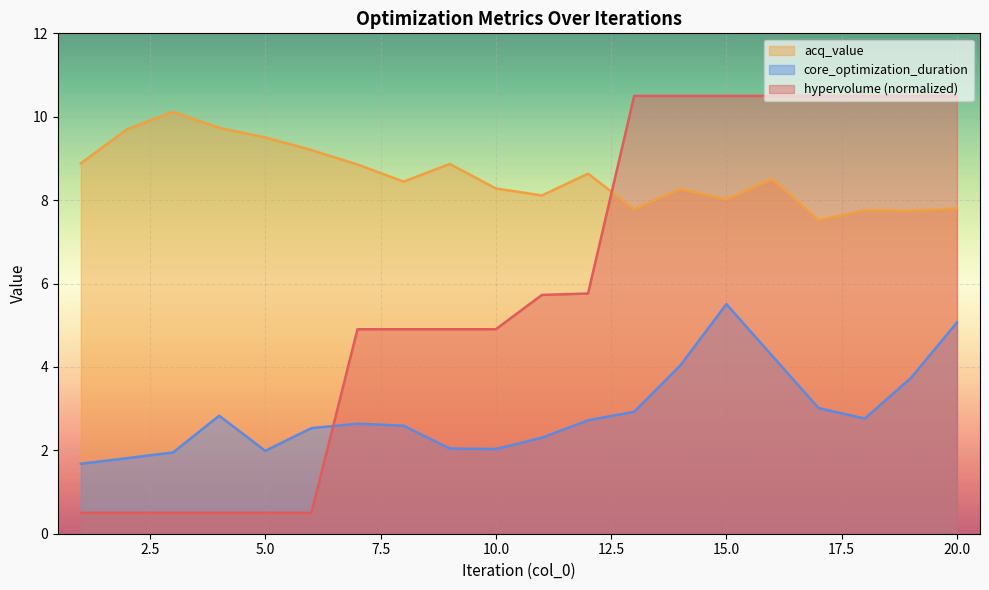

After their last crossing, which series has the higher values: hypervolume or core_optimization_duration?

hypervolume